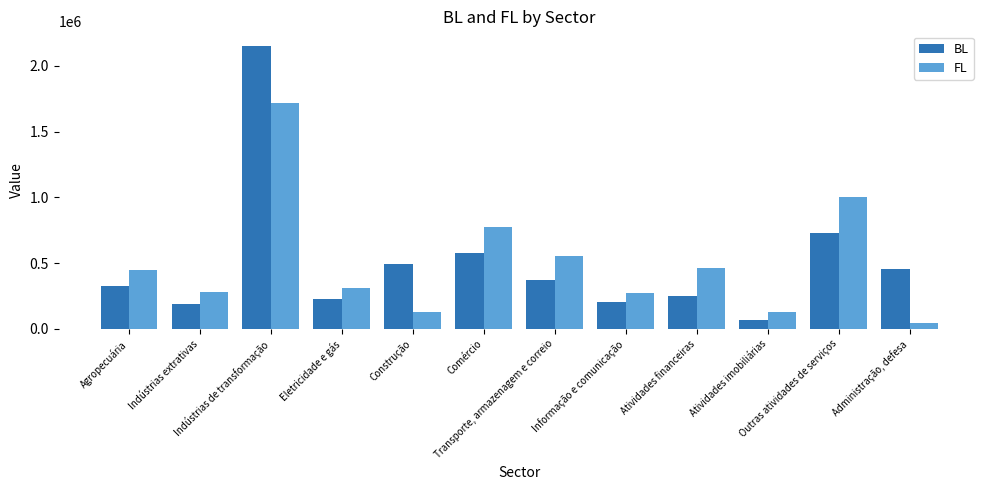

Which series has the widest spread of values?

BL